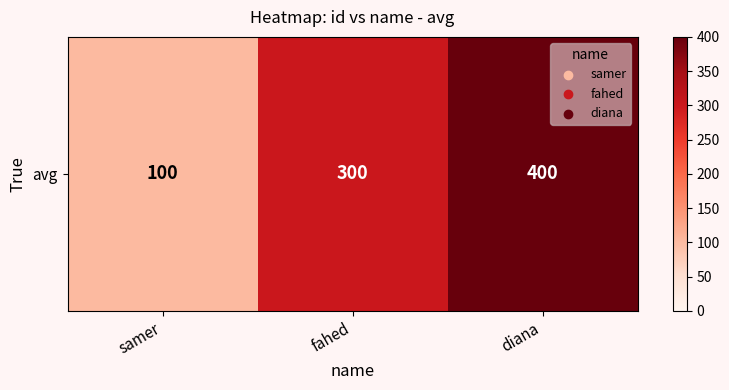

Rank the categories by value from highest to lowest.

diana, fahed, samer